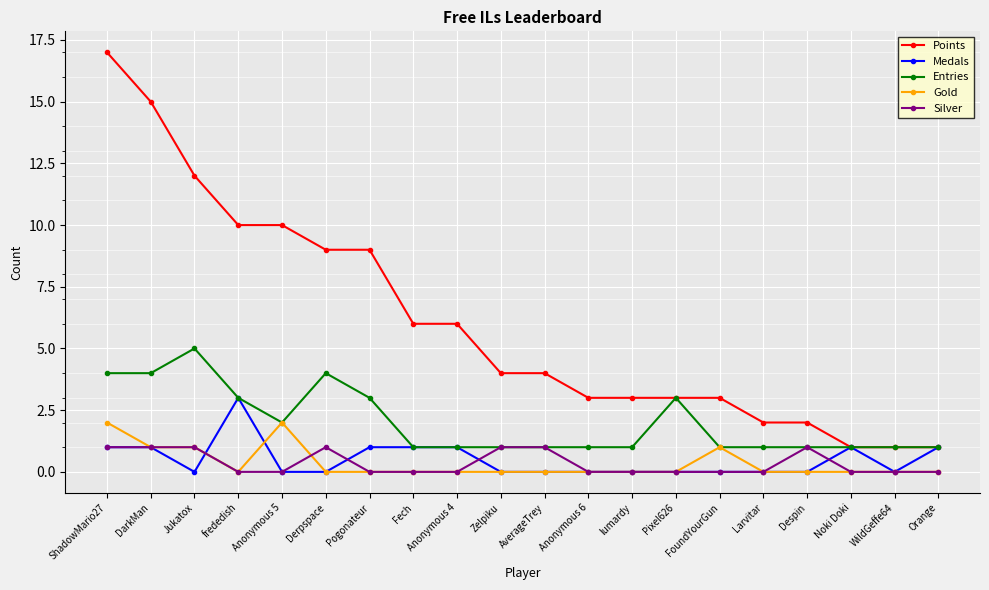

Which series has the widest spread of values?

Points